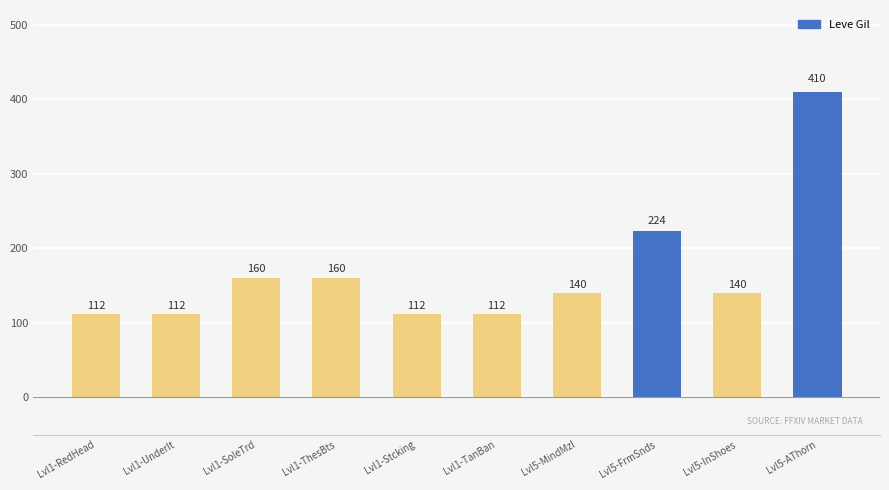

What value does the data have at Lvl1-Stcking, to the nearest 10?

110